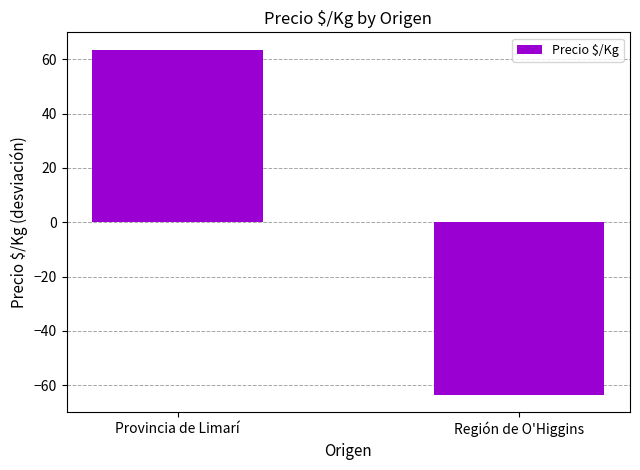

What is the label of the 2nd bar from the left?

Región de O'Higgins